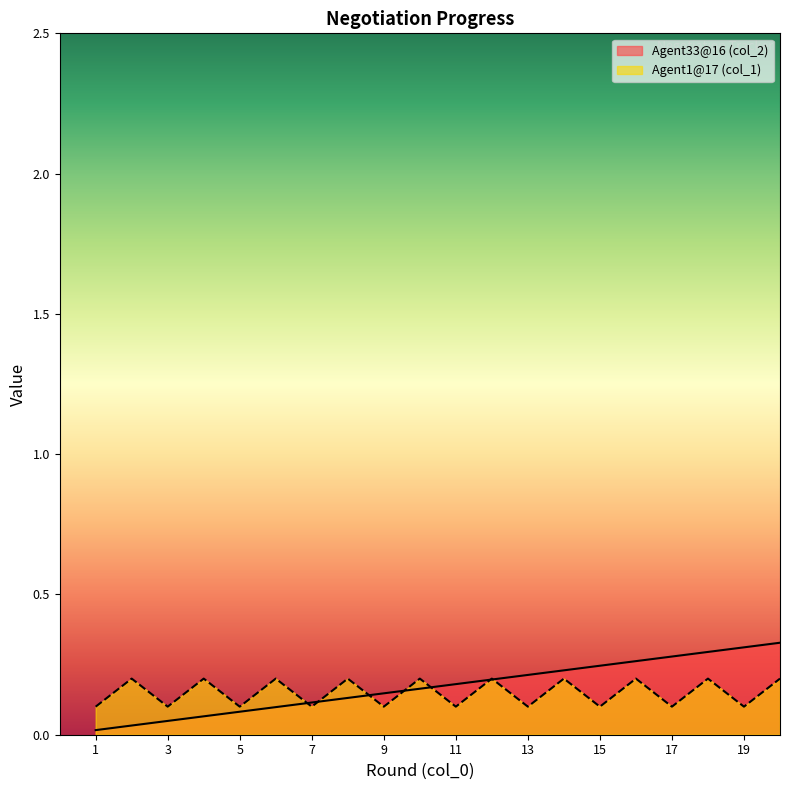

Which has a higher value, 15 or 17?

17